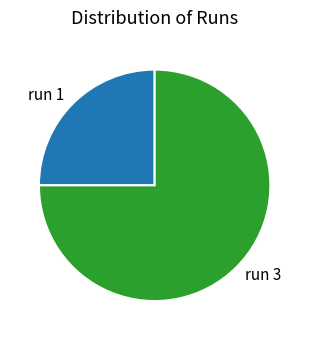

Approximately how many times larger is the value at run 3 compared to run 1?

3.0